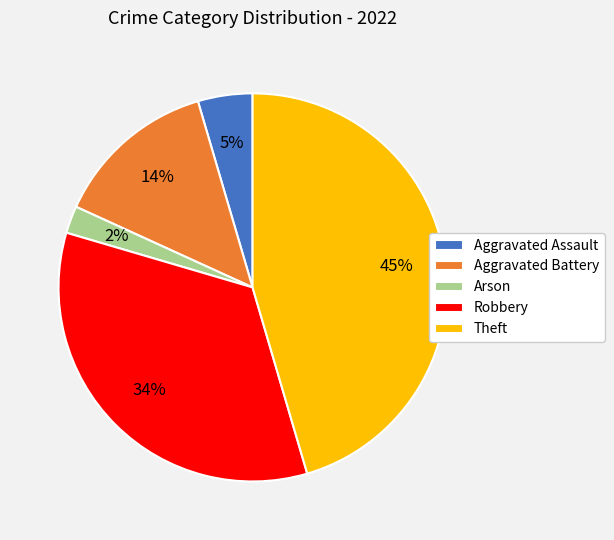

To the nearest percent, what percentage of the pie is Theft?

45%